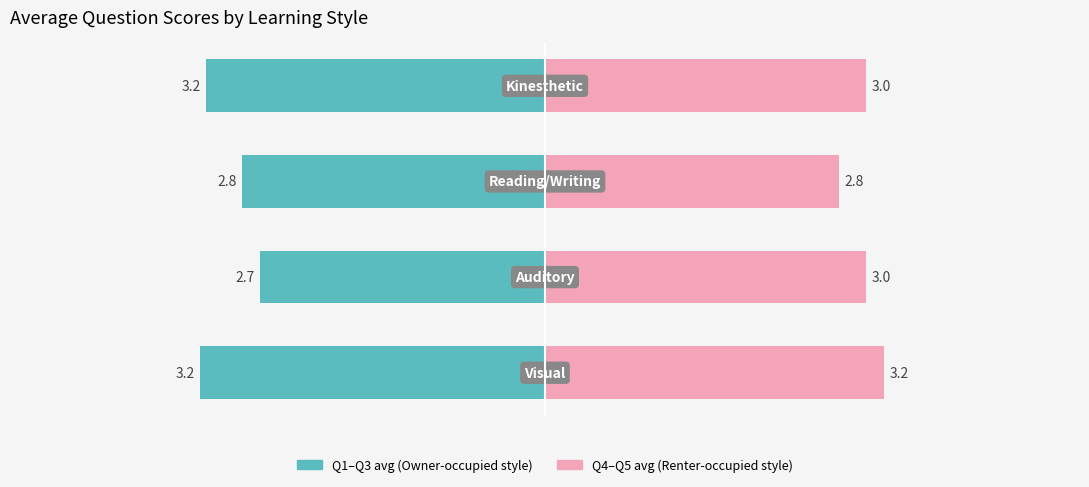

Read the Q1–Q3 avg value at 2.

-2.8